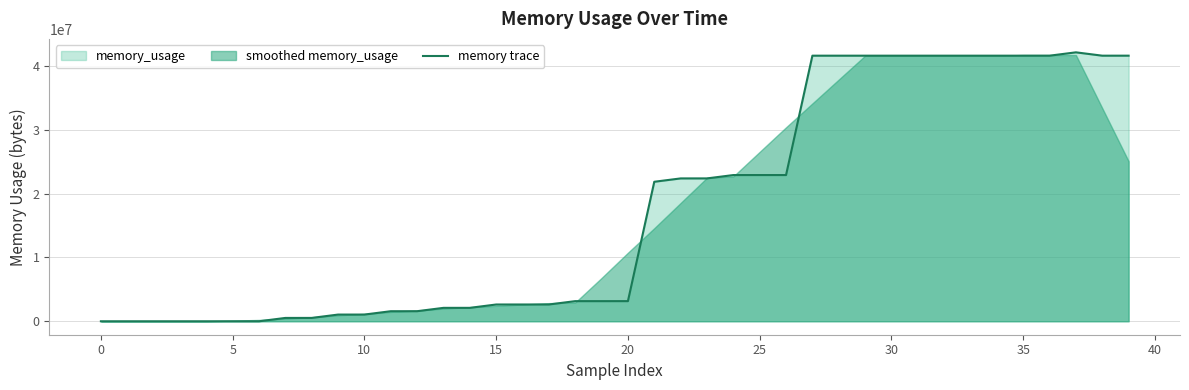

Does the chart have visible grid lines?

Yes